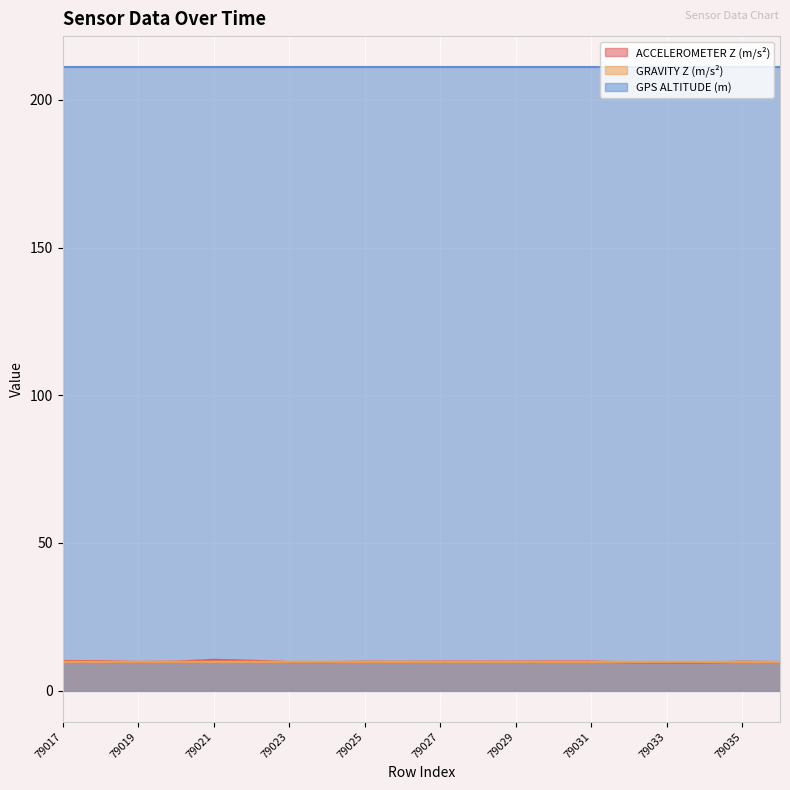

True or false: GRAVITY Z (m/s²) has a value of 9.8 at 79027.

True